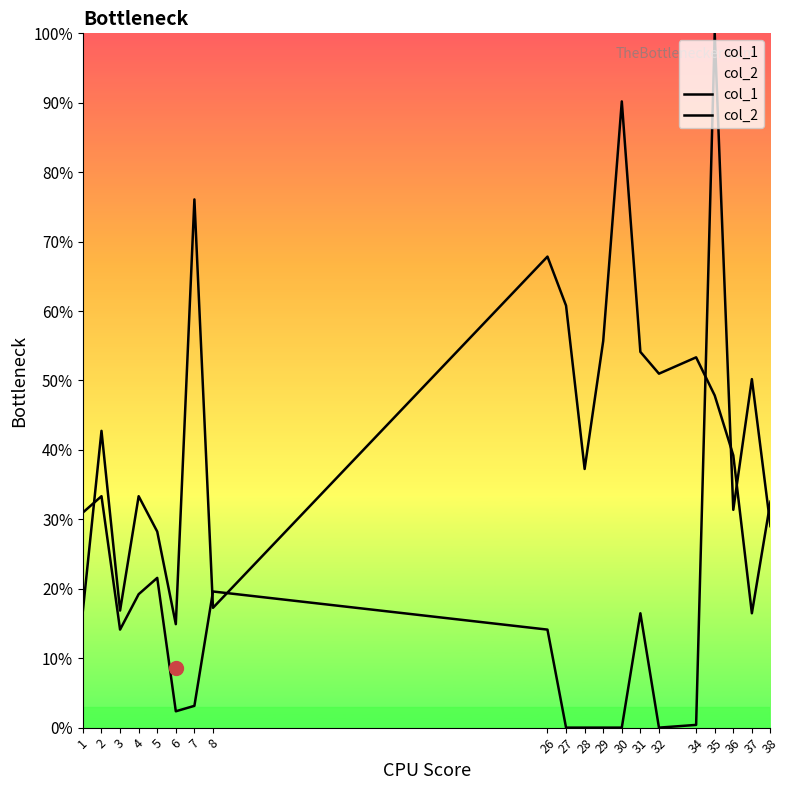

What is the value of the col_2 point at the 19th from the left?

0.5